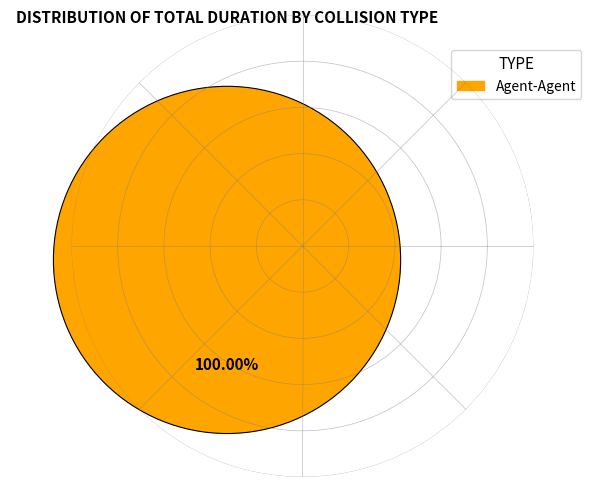

Is there a majority slice in this chart?

Yes